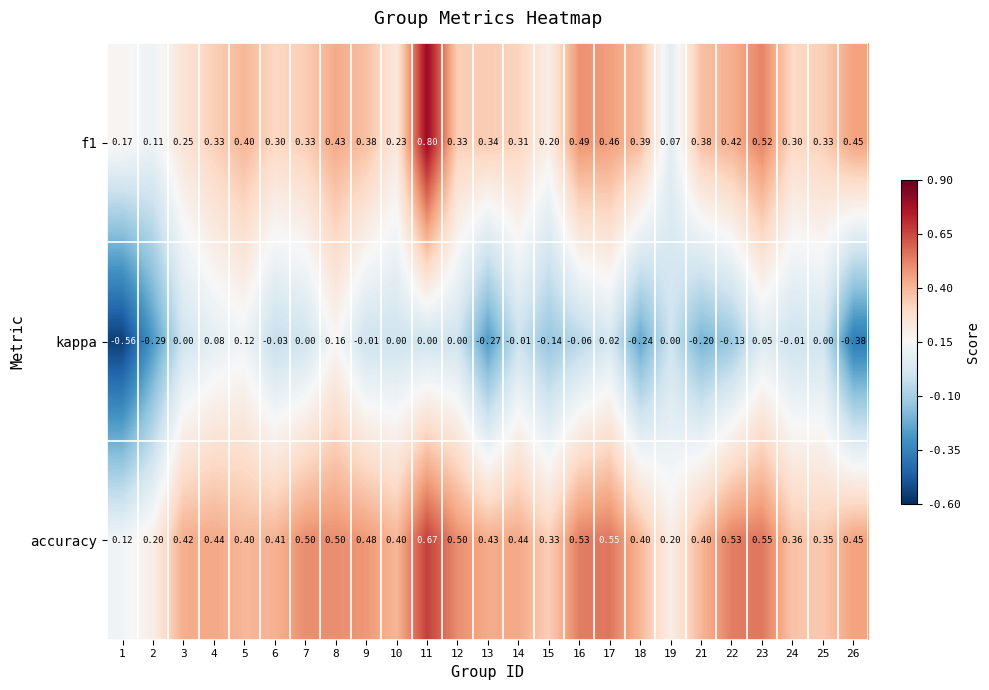

Rank the series at 1 from lowest to highest value.

kappa, accuracy, f1